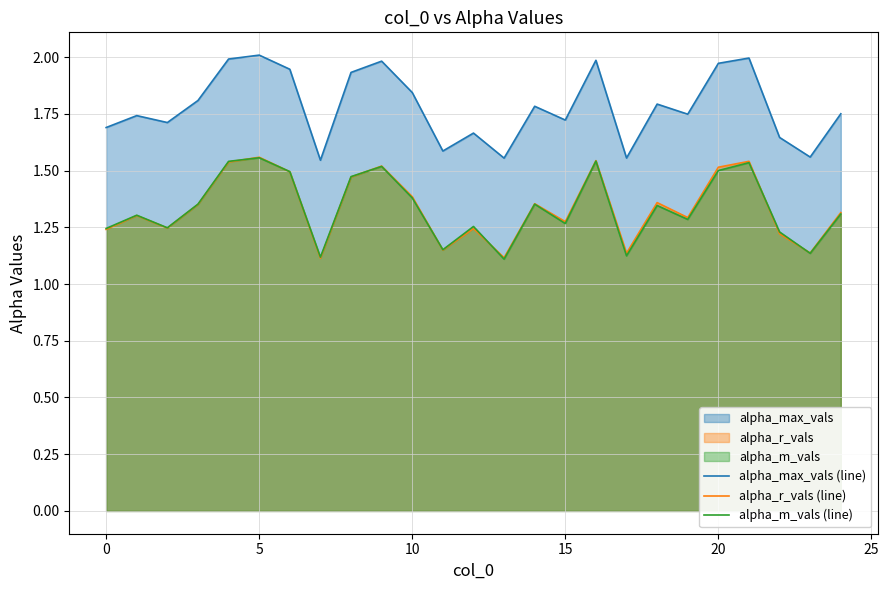

What are all the series names shown in the legend?

alpha_max_vals (line), alpha_r_vals (line), alpha_m_vals (line)